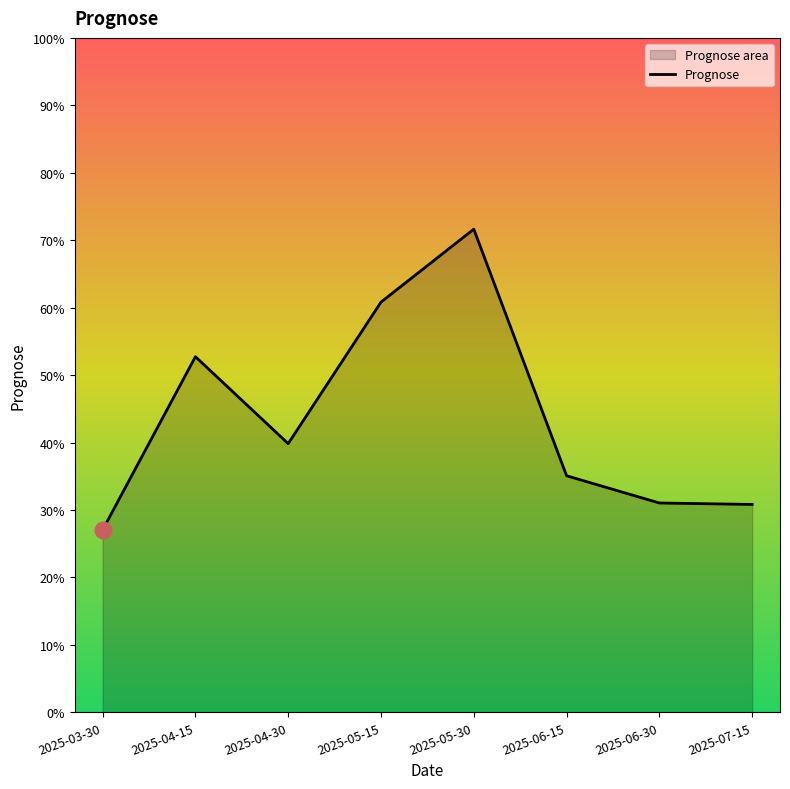

List the labels in order of value, largest first.

2025-05-30, 2025-05-15, 2025-04-15, 2025-04-30, 2025-06-15, 2025-06-30, 2025-07-15, 2025-03-30